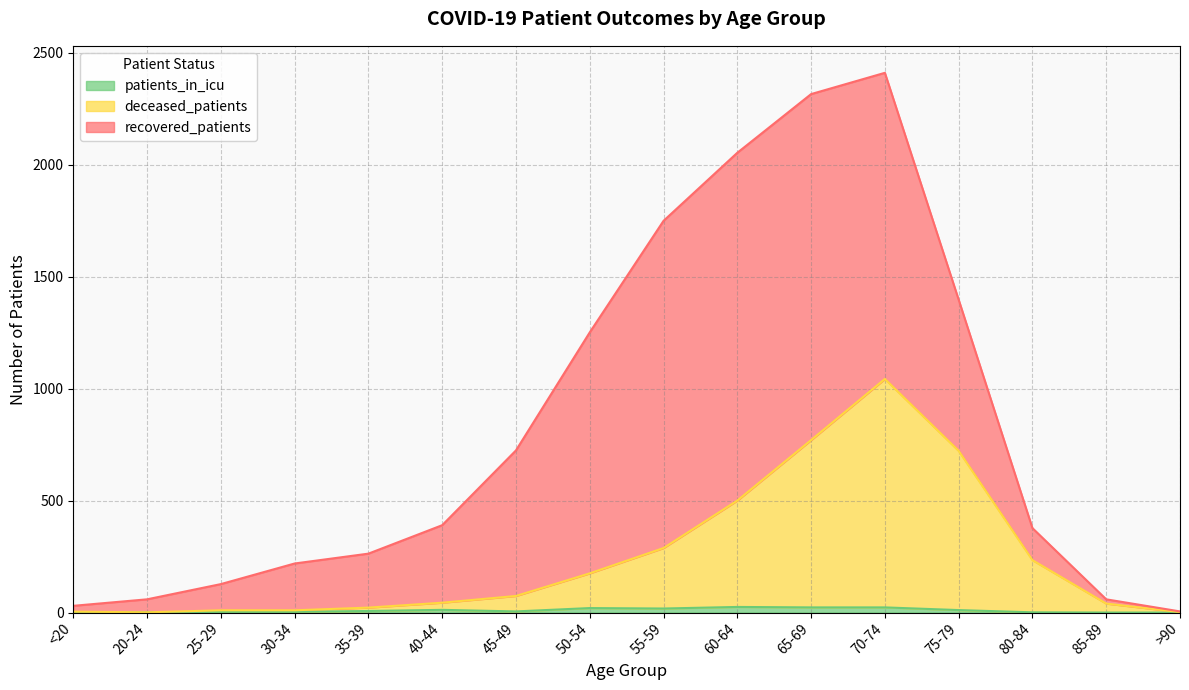

True or false: patients_in_icu and deceased_patients intersect in this chart.

False